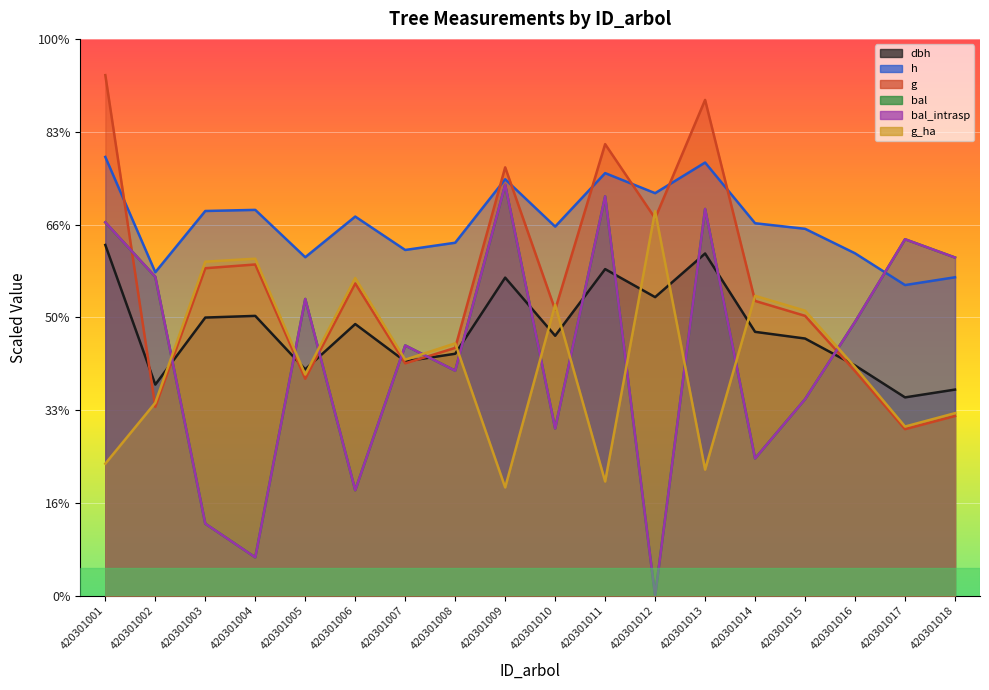

What are all the series names shown in the legend?

dbh, h, g, bal, bal_intrasp, g_ha